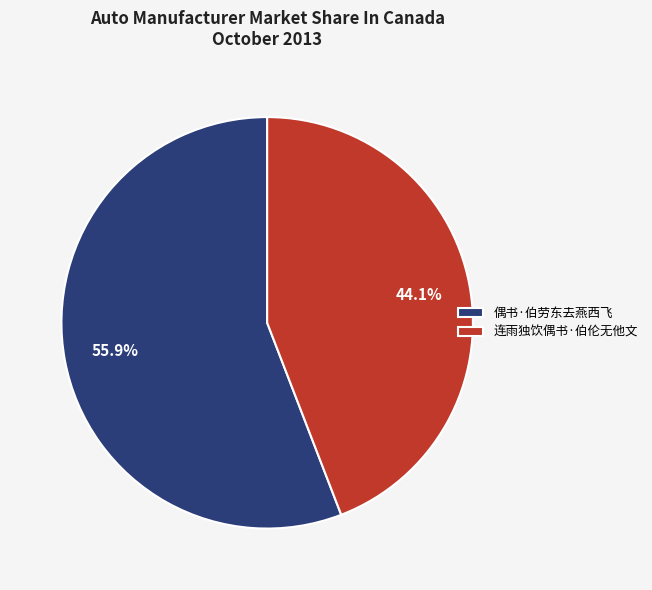

The 连雨独饮偶书·伯伦无他文 slice represents 50% of the pie. True or false?

False